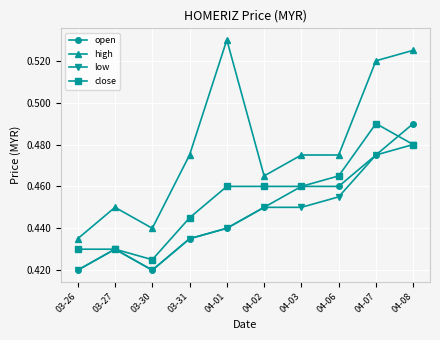

Rank the series at 04-06 from lowest to highest value.

low, open, close, high